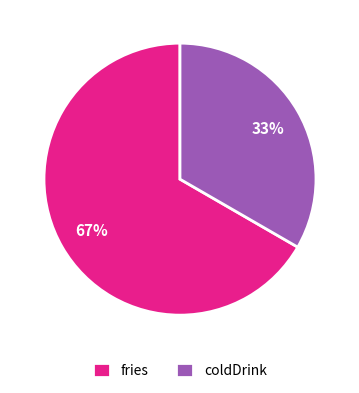

Between fries and coldDrink, which is larger?

fries